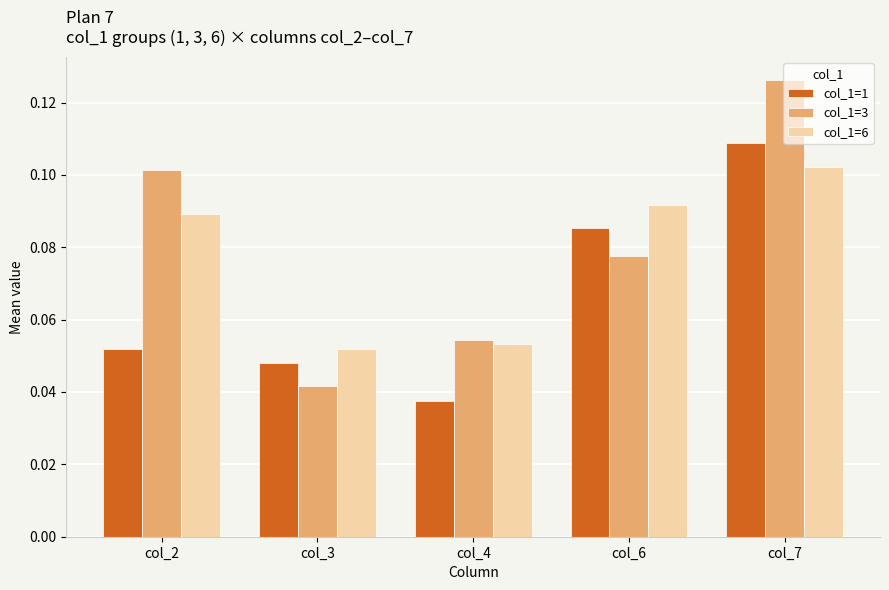

Which label corresponds to the largest value in the chart?

col_7